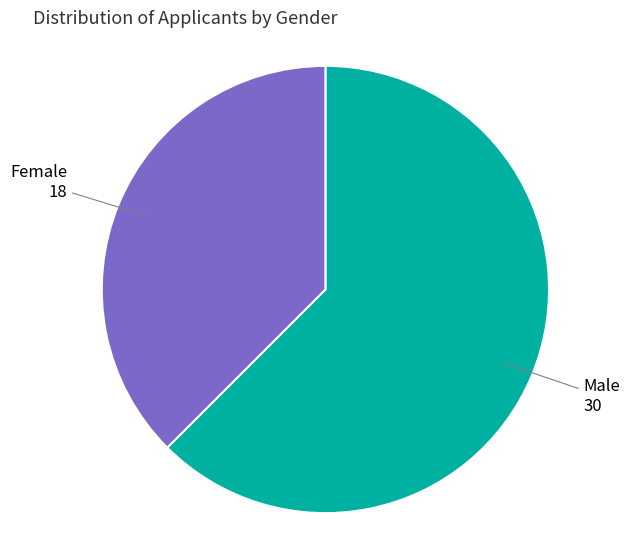

Is there any slice that represents more than half of the pie?

Yes